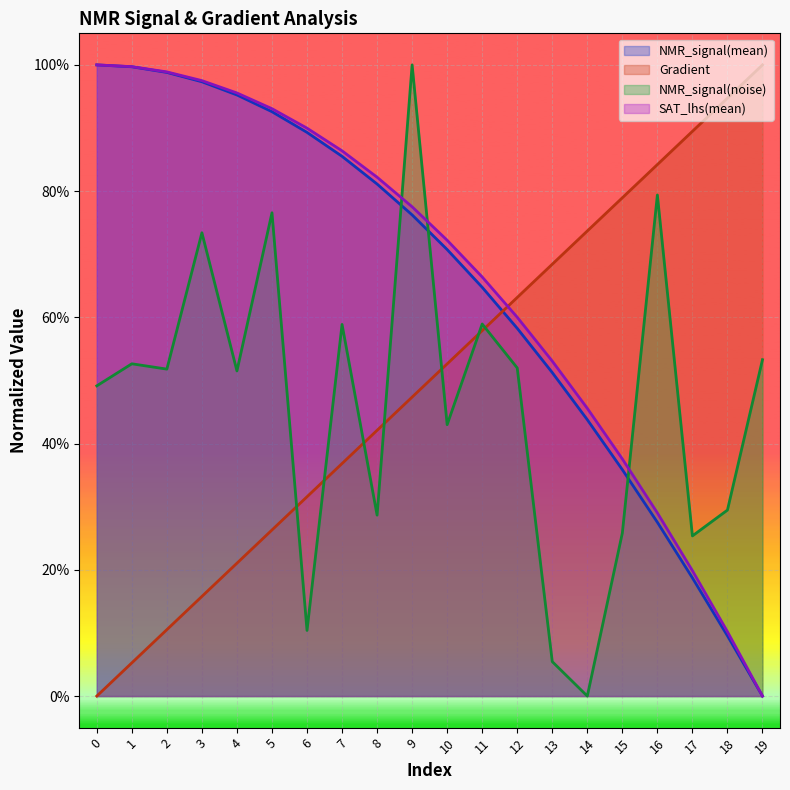

Does the chart display data point markers on the line(s)?

No